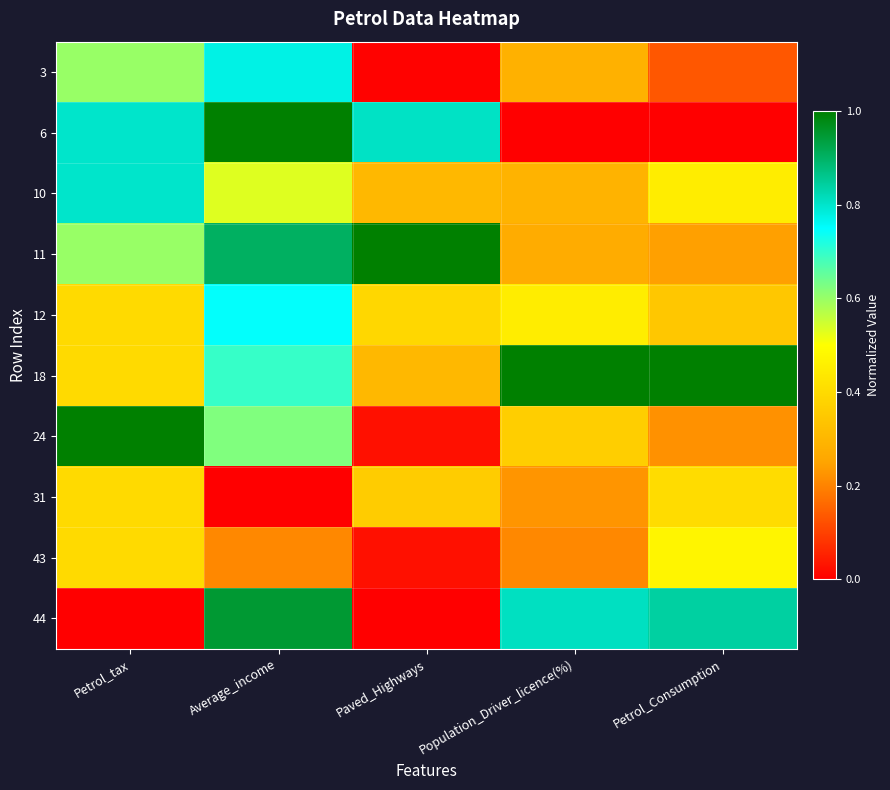

Between Average_income and Petrol_tax, which is larger?

Average_income